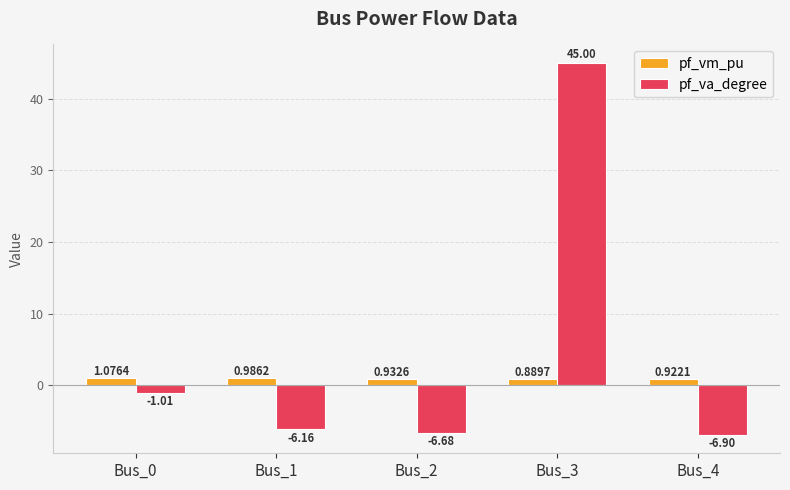

What are all the series names shown in the legend?

pf_vm_pu, pf_va_degree